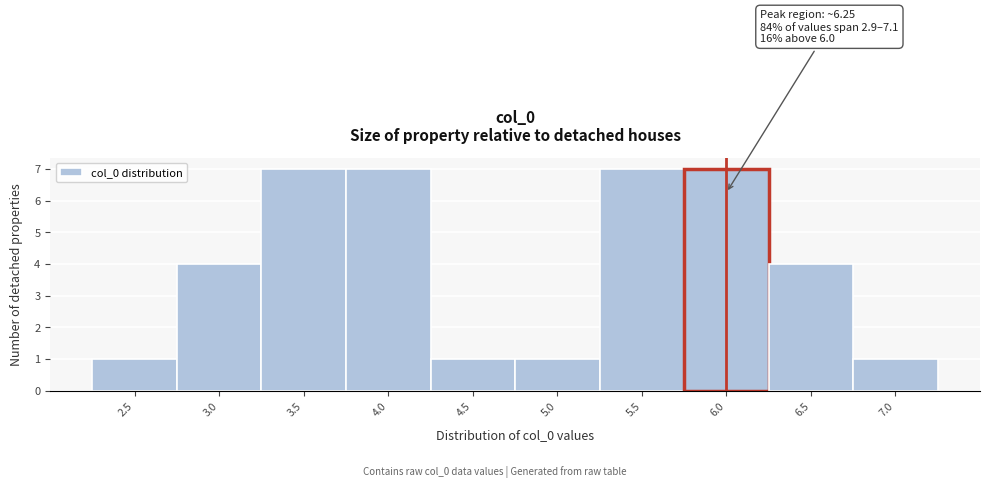

Reading left to right, extract all data points from this chart.

1	4	7	7	1	1	7	7	4	1